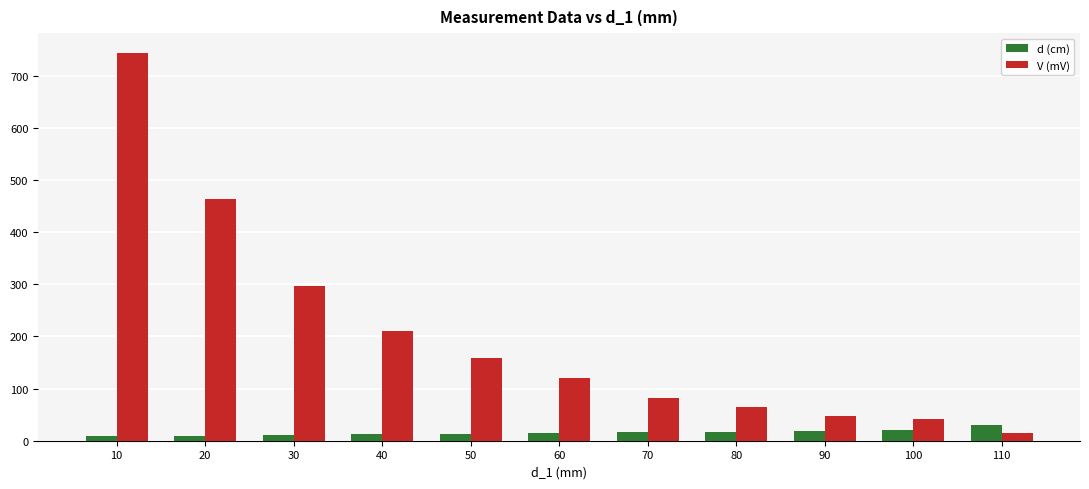

True or false: V (mV) has a value of 71.3 at 50.

False